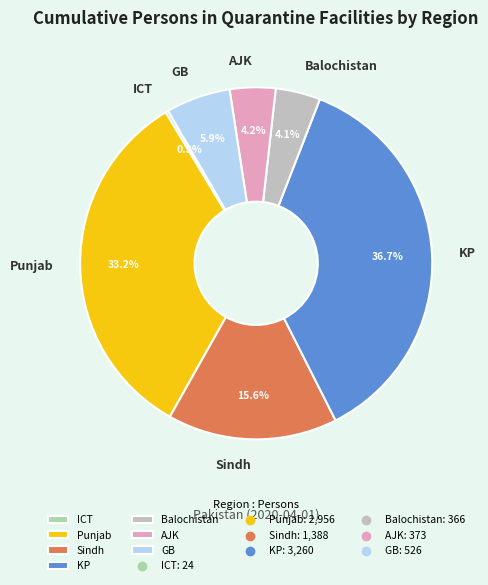

What is the largest slice in the pie chart?

KP